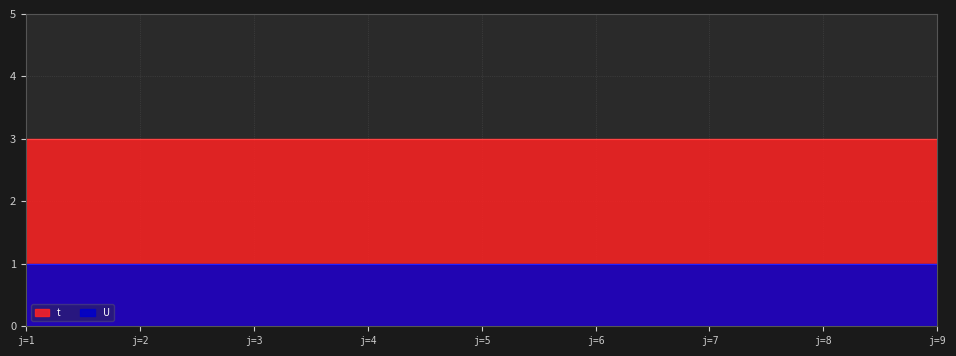

True or false: t has a value of 4 at 9.

False